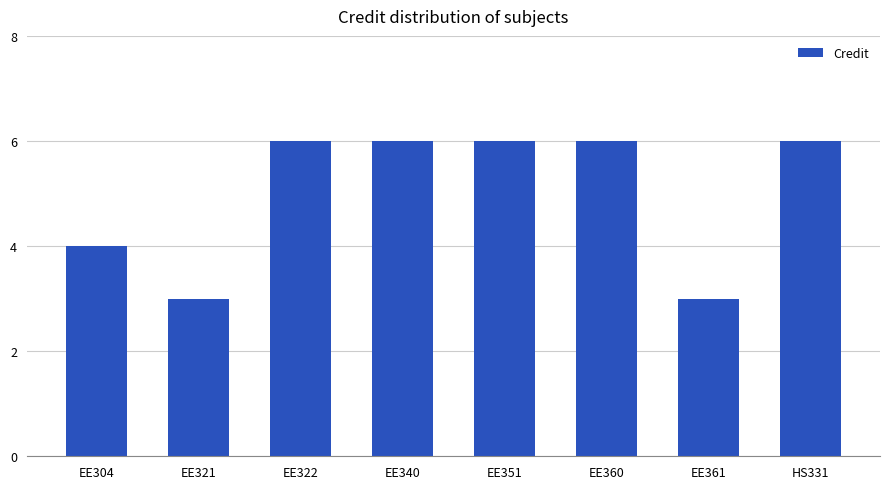

The value at EE340 is 6. True or false?

True